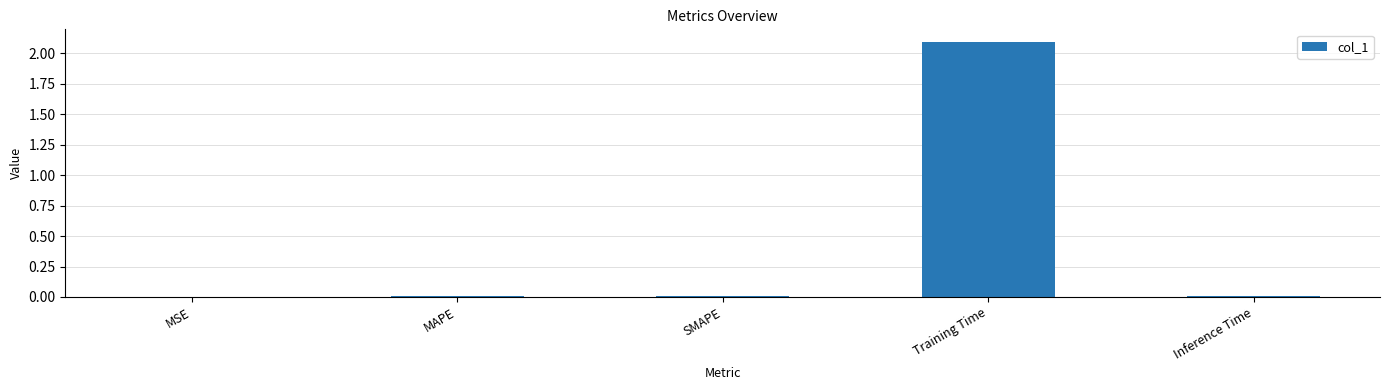

Read the value at Training Time.

2.1